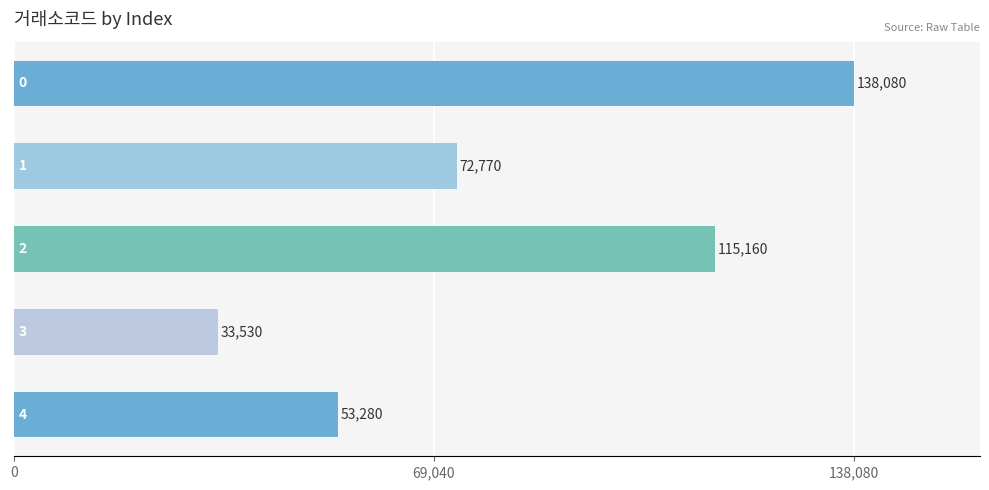

What is the smallest value displayed?

33530